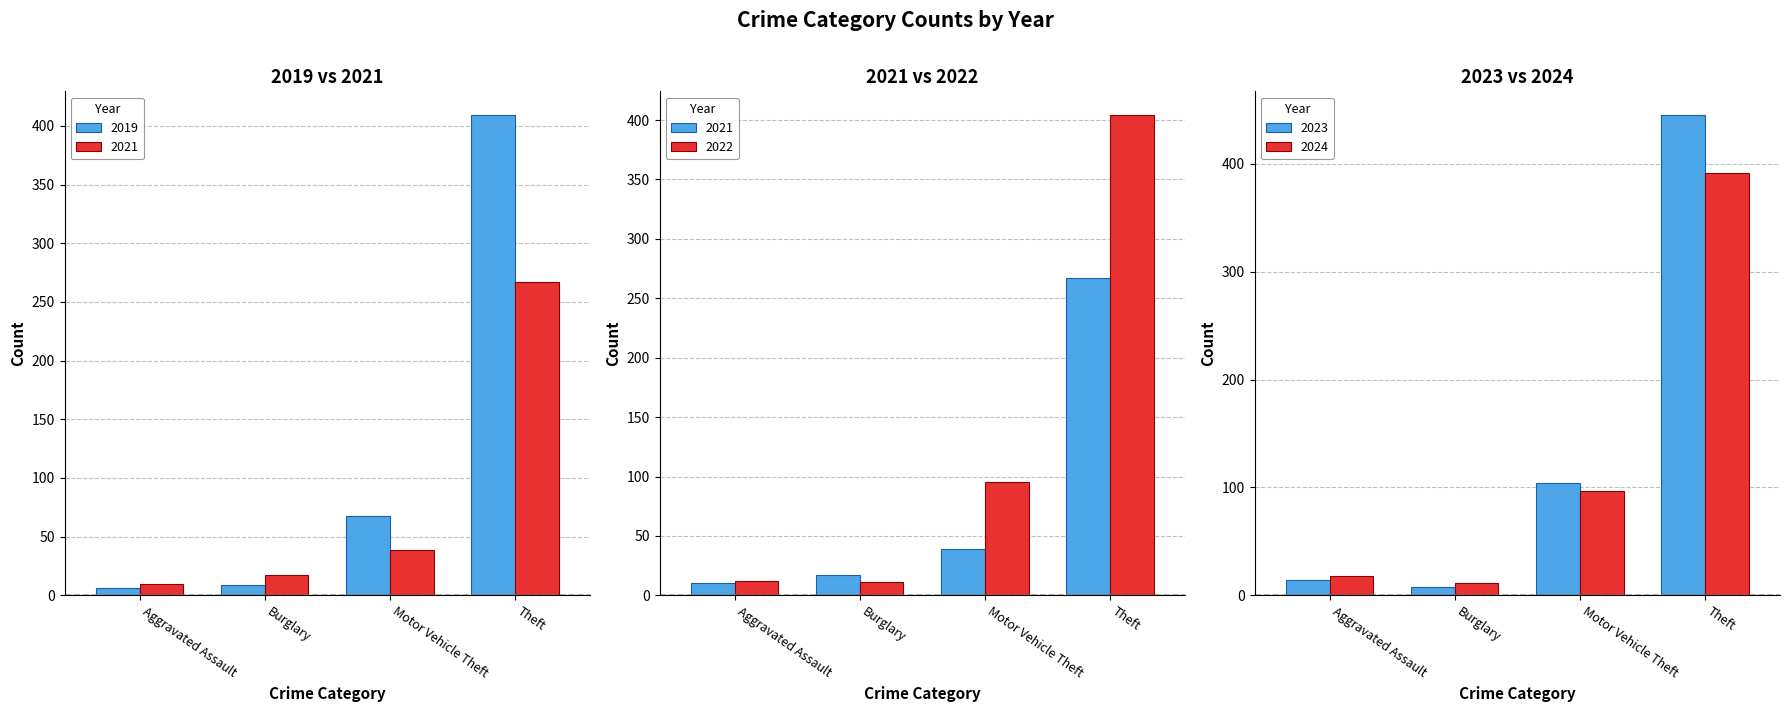

At which label does 2023 reach its peak?

Theft